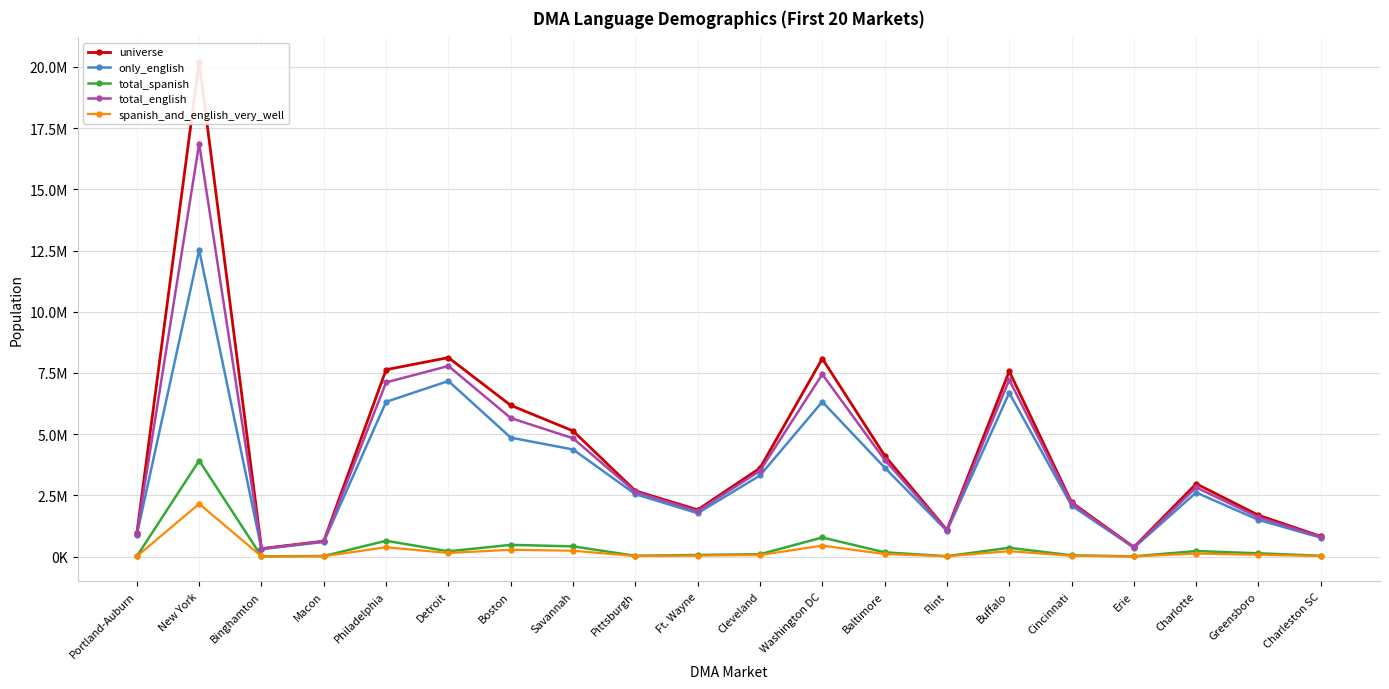

True or false: spanish_and_english_very_well and total_english cross at least once.

False